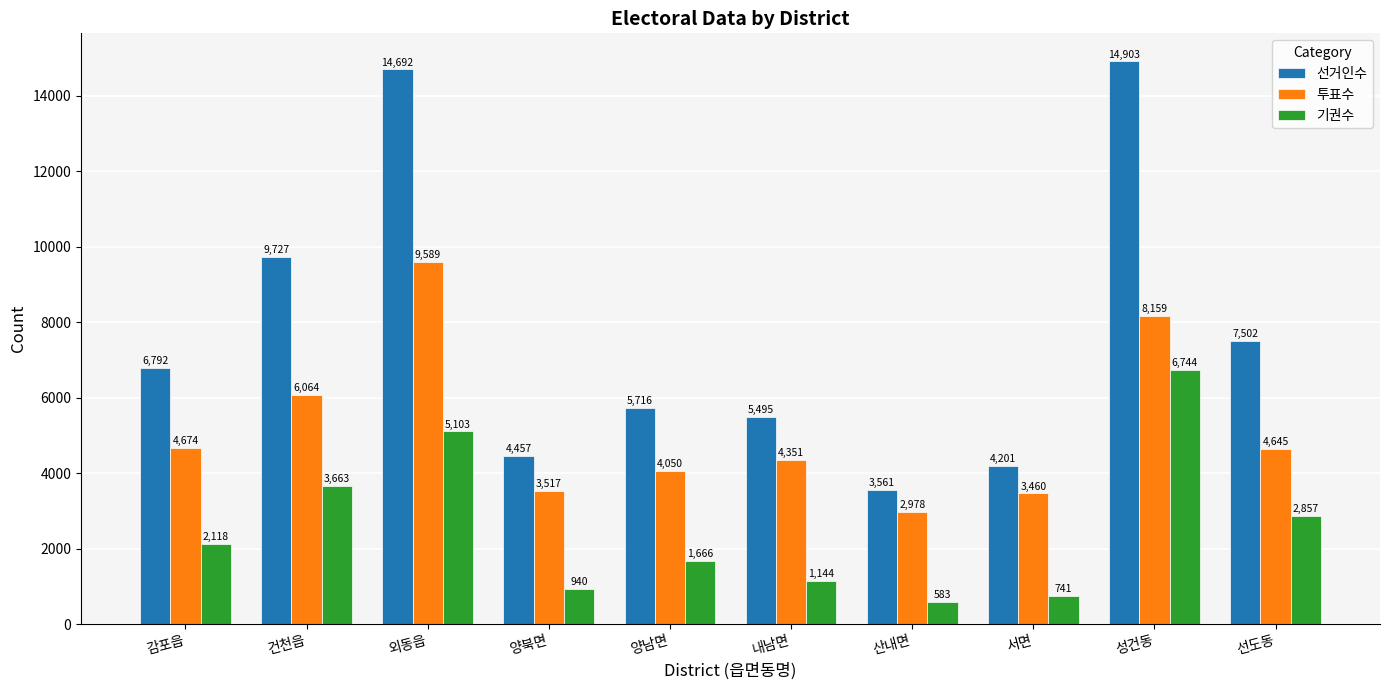

Which category has the highest value across all series?

성건동